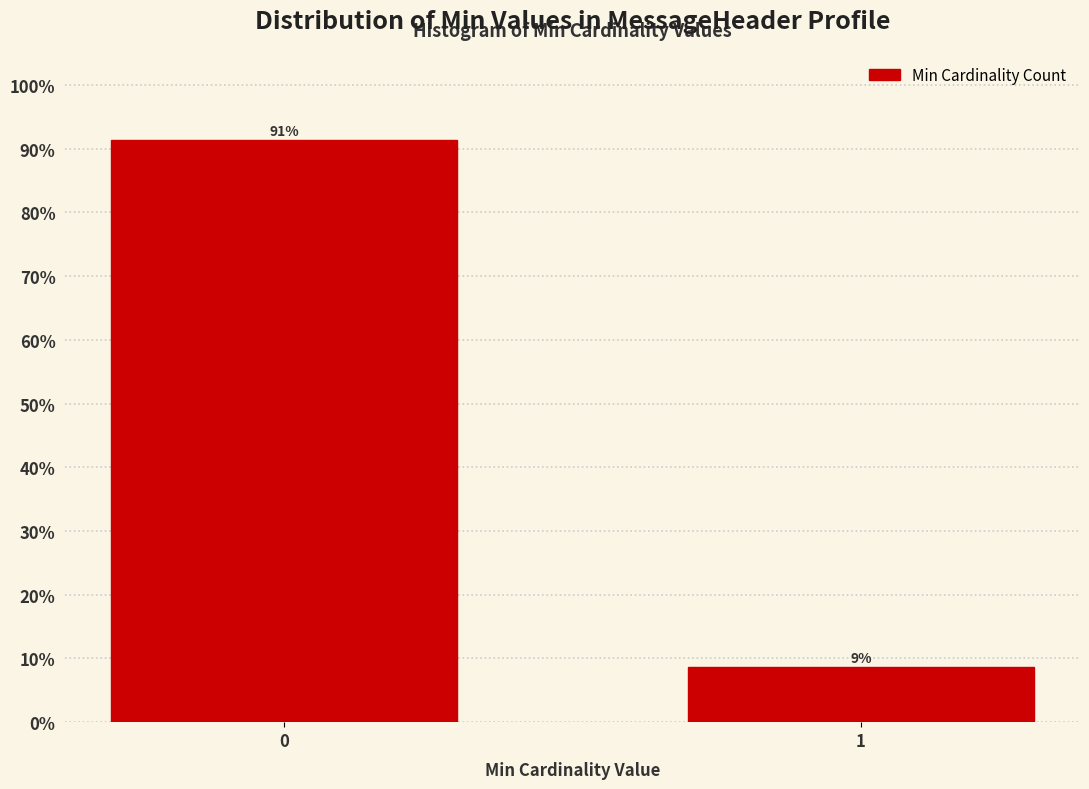

What is the value of the 1st bar from the left?

91.3